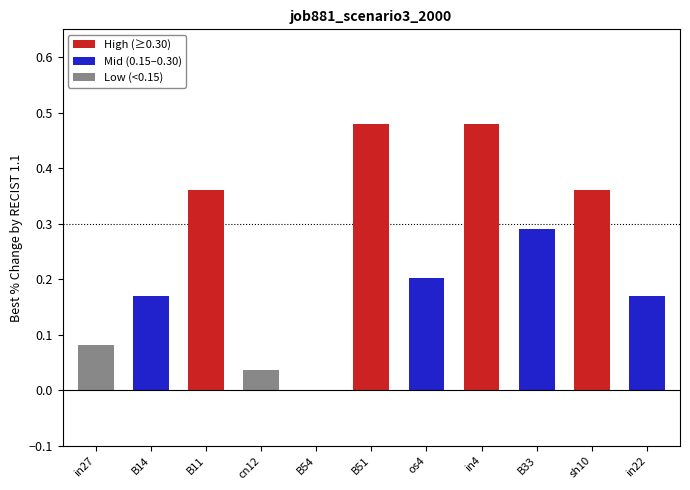

Between B11 and B54, which is larger?

B11